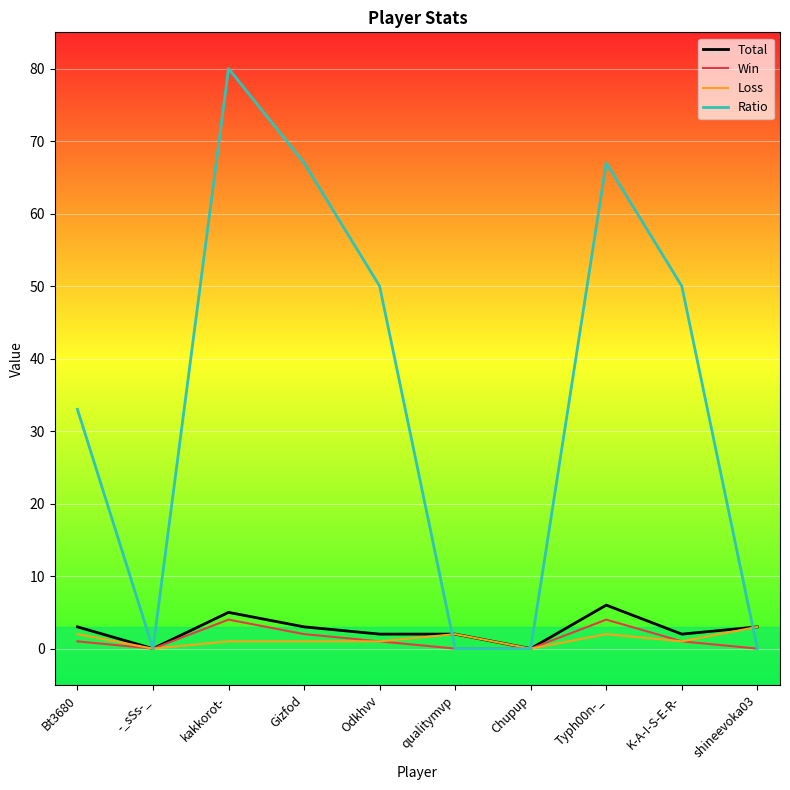

Which series has the largest total across all categories?

Ratio